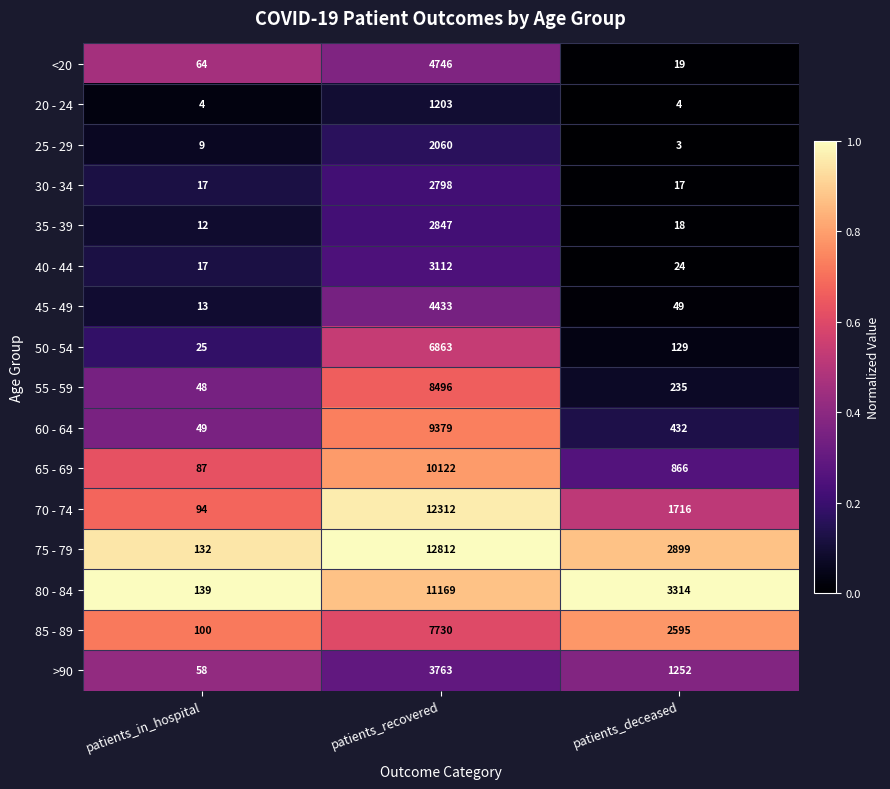

Which series changed the most between patients_in_hospital and patients_recovered?

75 - 79